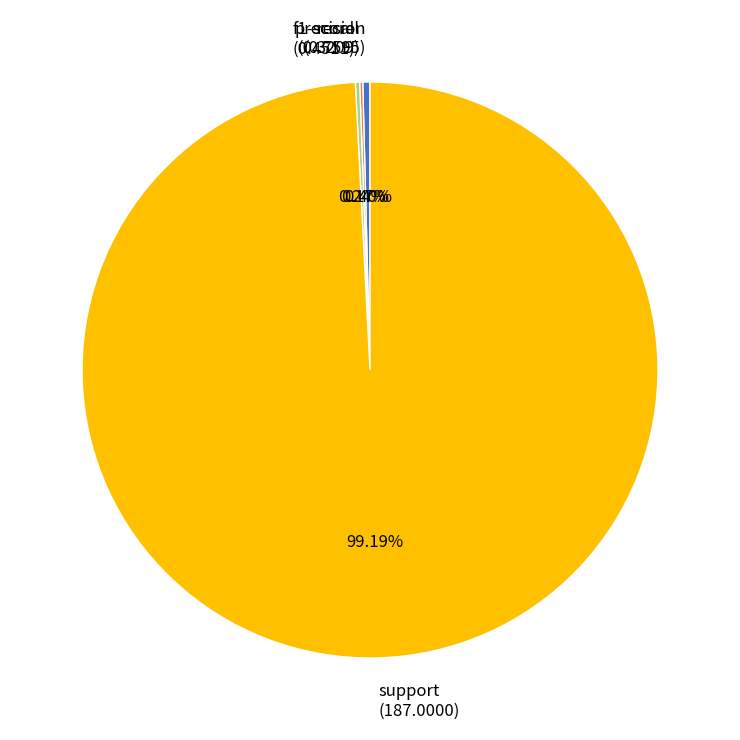

Is support (187.0000) the majority of the pie?

Yes